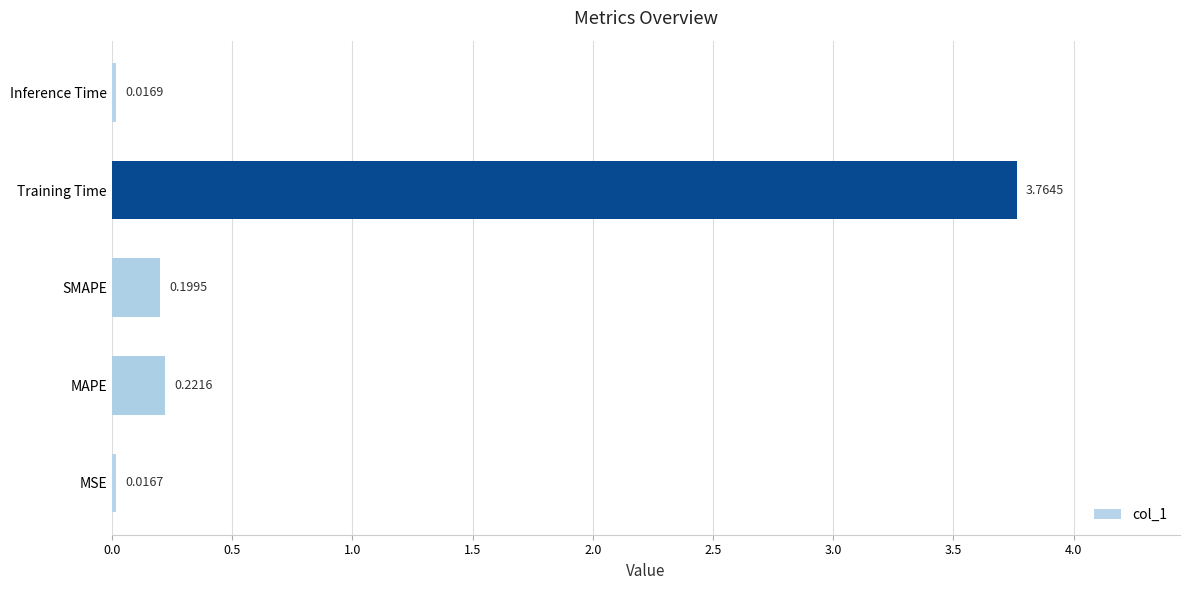

What is the difference between the maximum and minimum values?

3.7